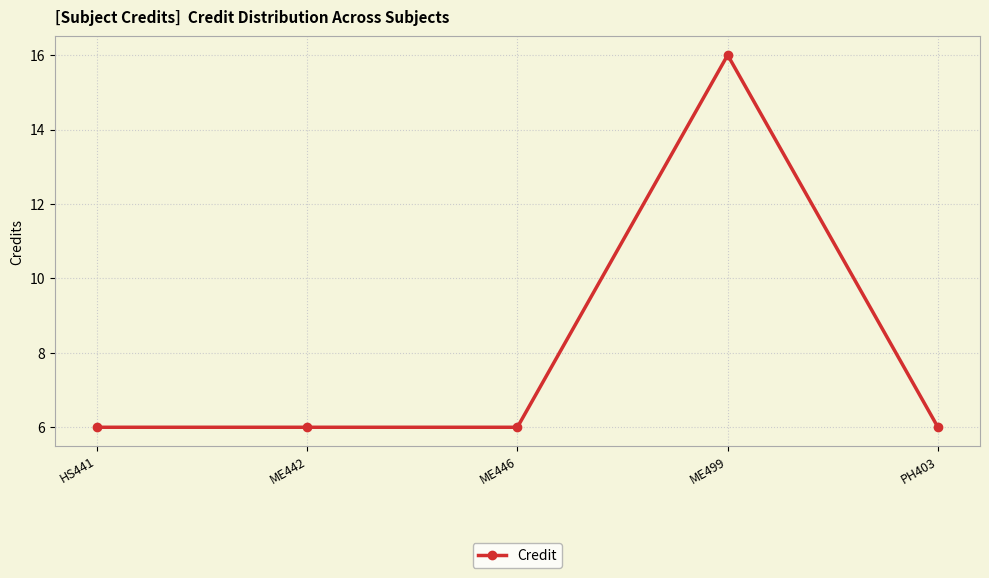

How many lines are shown in the chart?

1